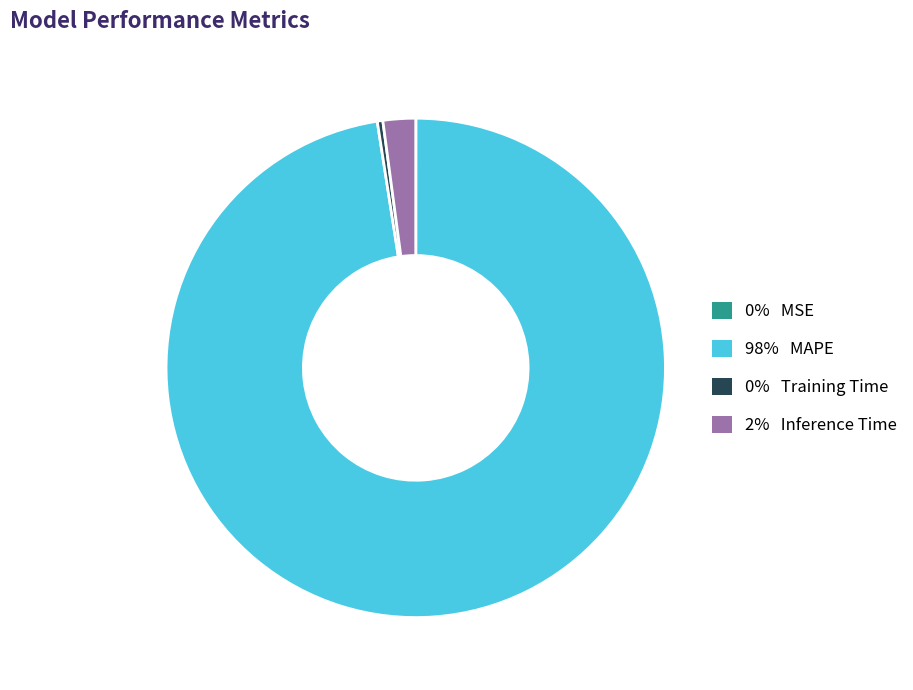

Does any single category account for the majority?

Yes